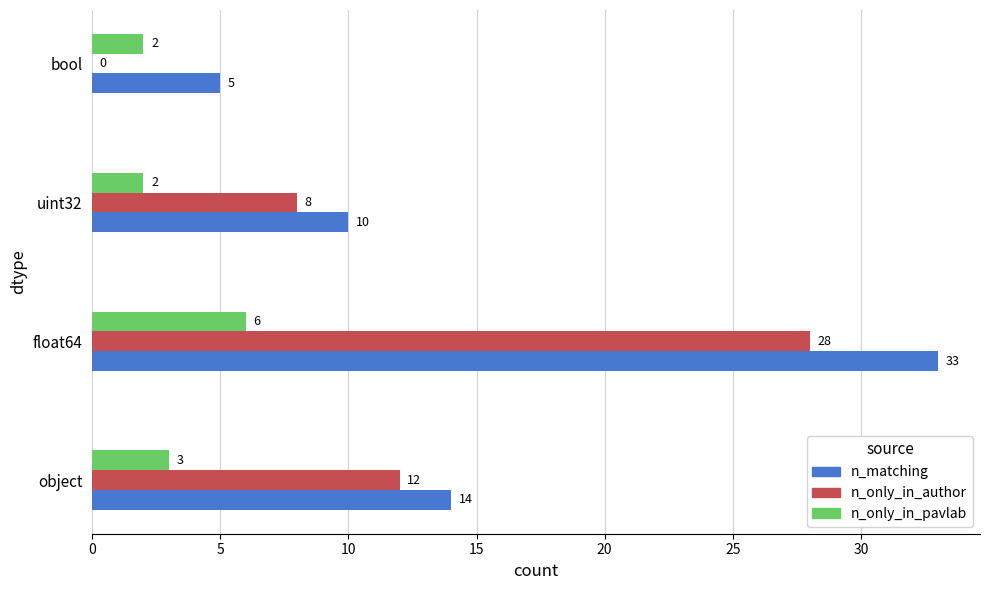

Is it true that n_matching equals 2 at bool?

False